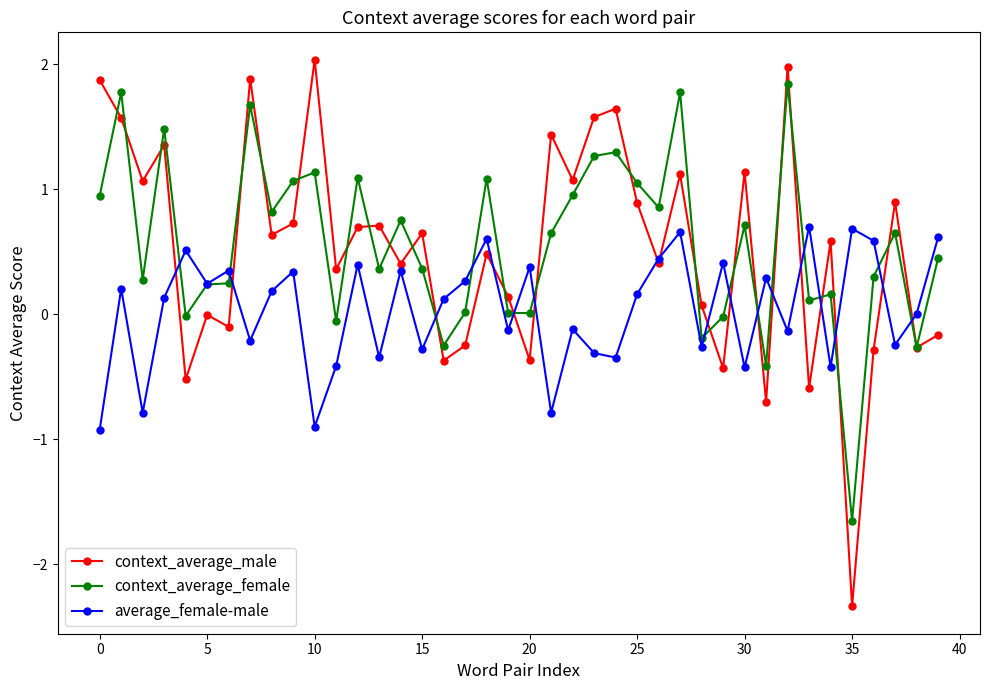

What is the maximum value shown in the chart?

2.0